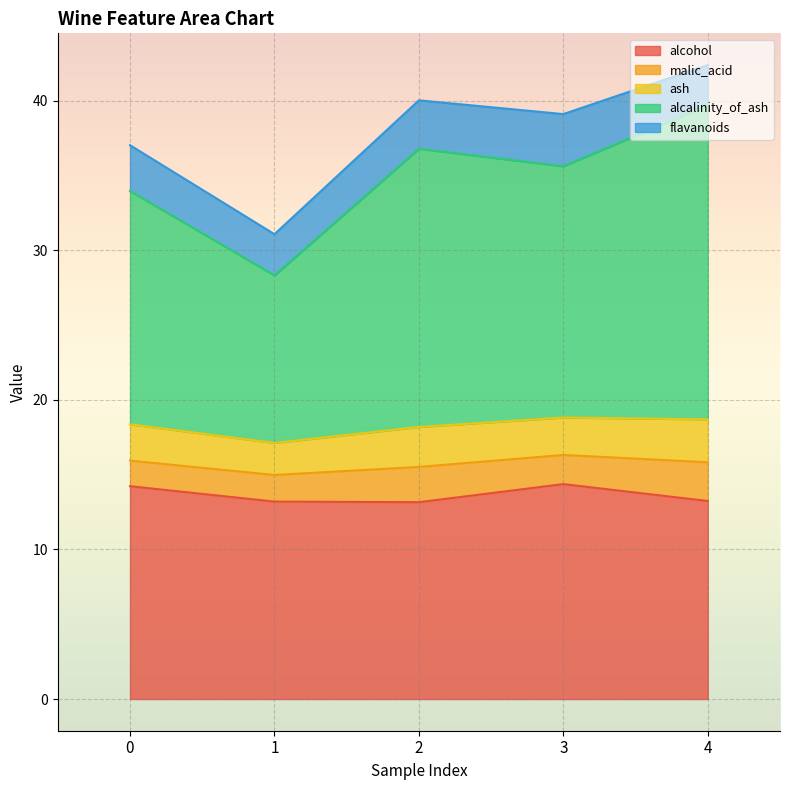

The value of alcohol at 1 is 7.1. True or false?

False